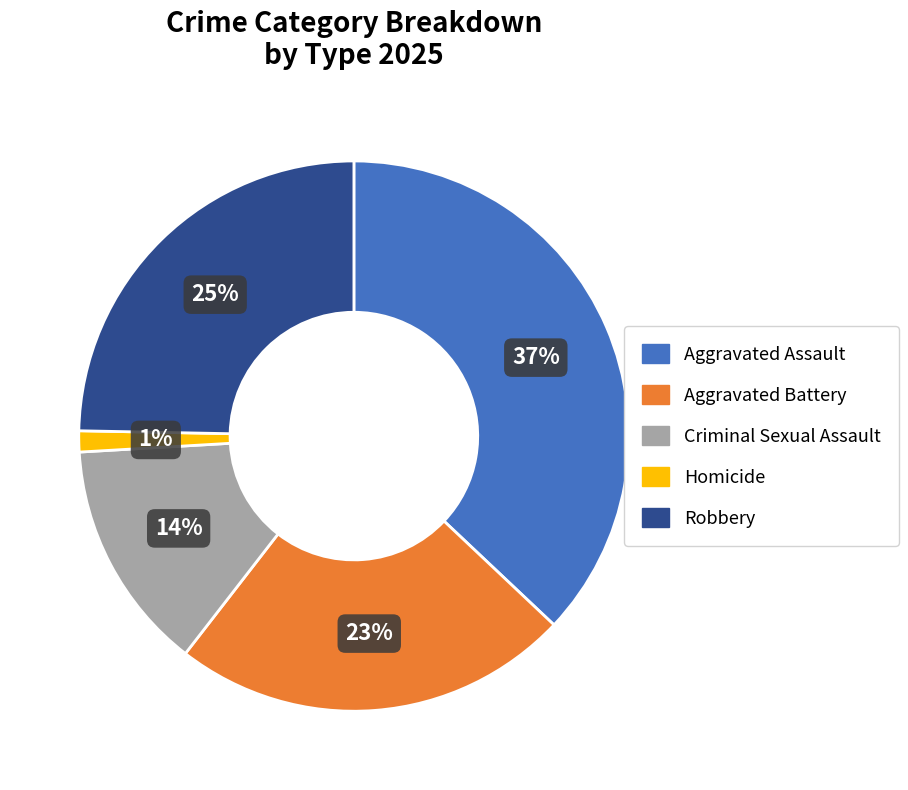

To the nearest percent, what portion does Aggravated Assault represent?

37%